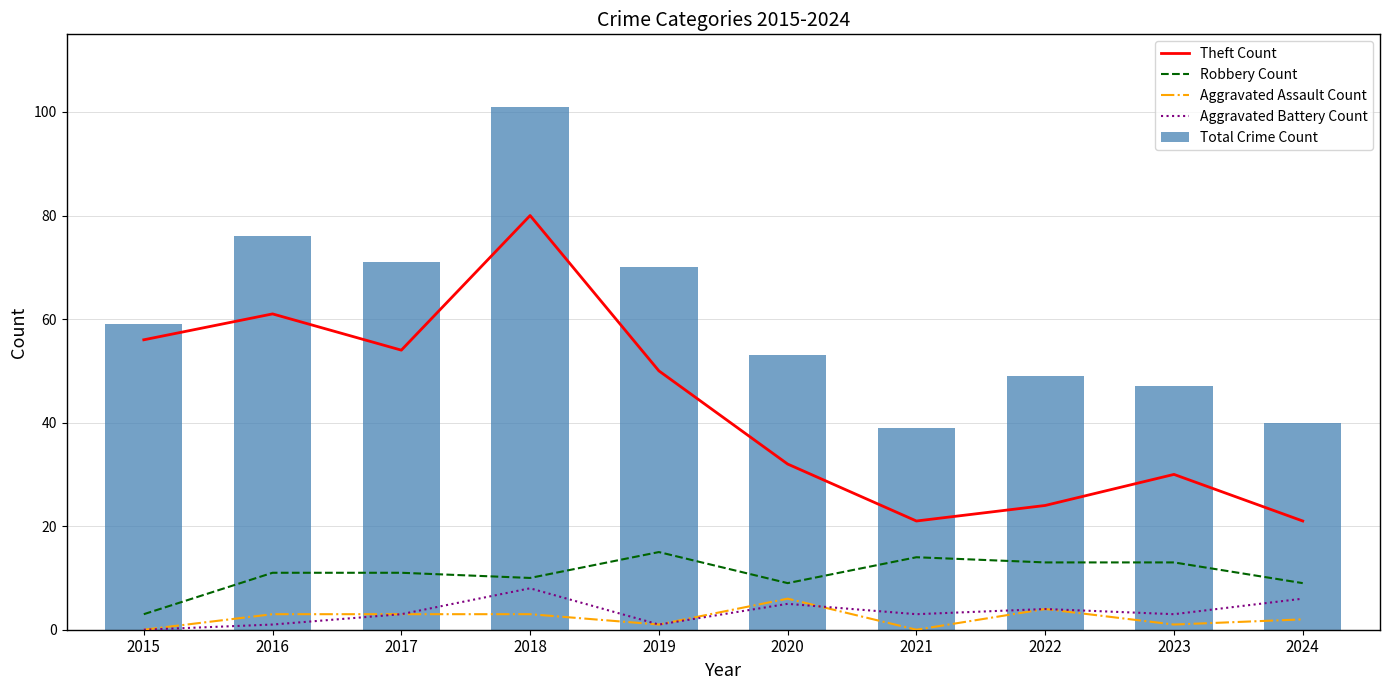

What is the approximate value of Robbery Count at 2021?

14